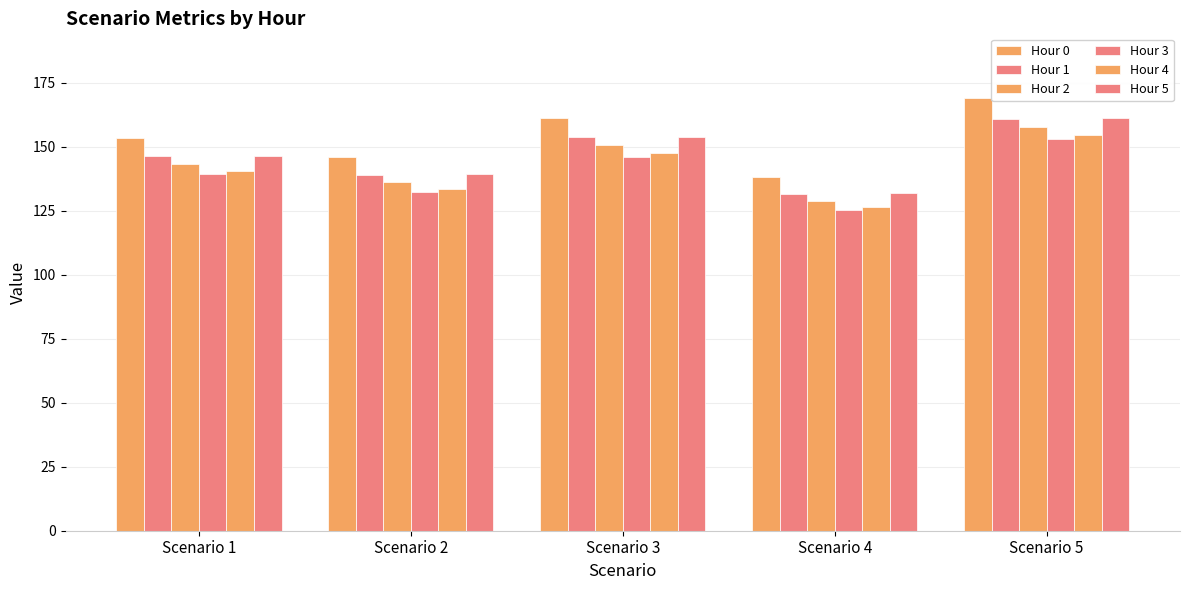

Does the chart contain stacked bars?

No